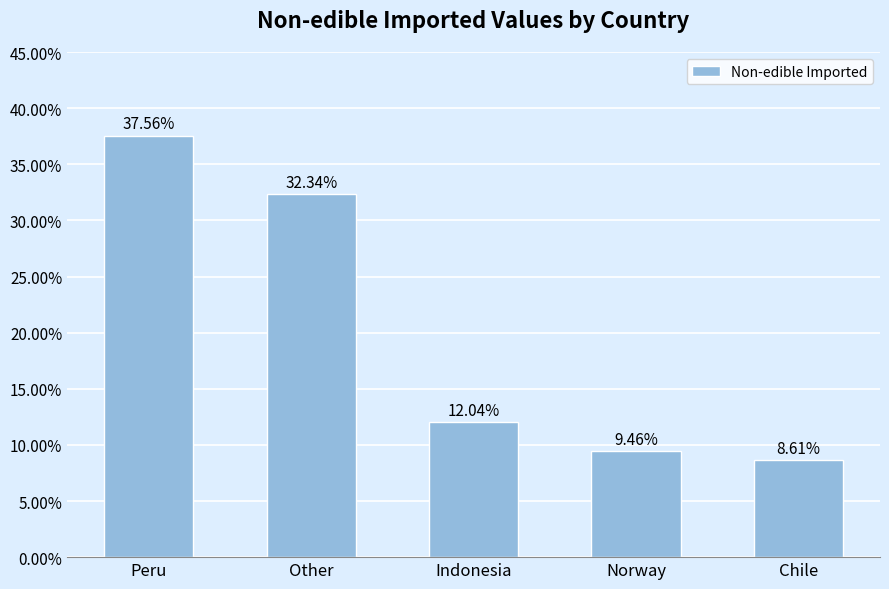

True or false: the data shows 14.2 at Norway.

False